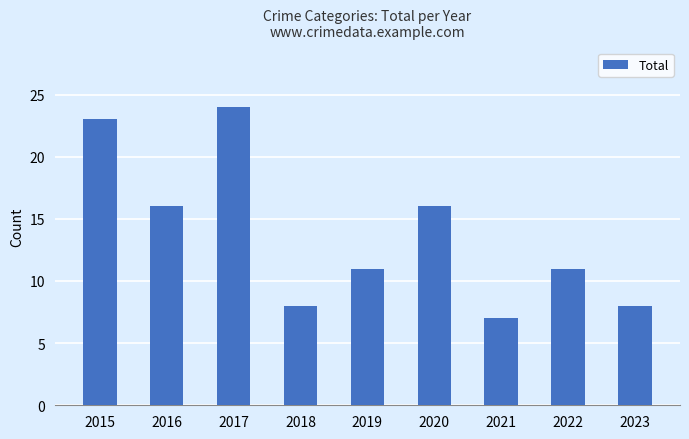

What is the difference between the second highest and minimum values?

16